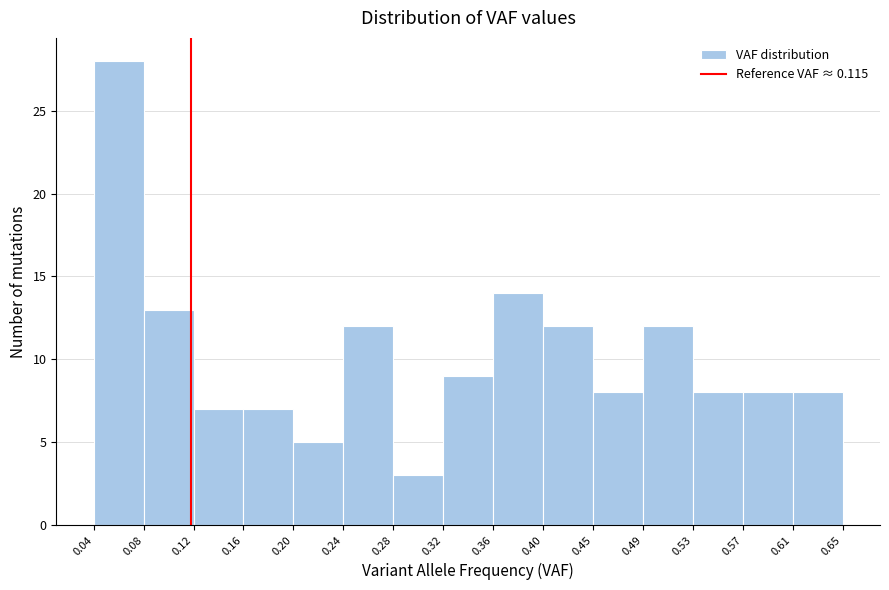

How tall is the bar that spans 0.32 to 0.36 on the x-axis? The values are not printed on the chart, so give them approximately, as read against the axis.

9